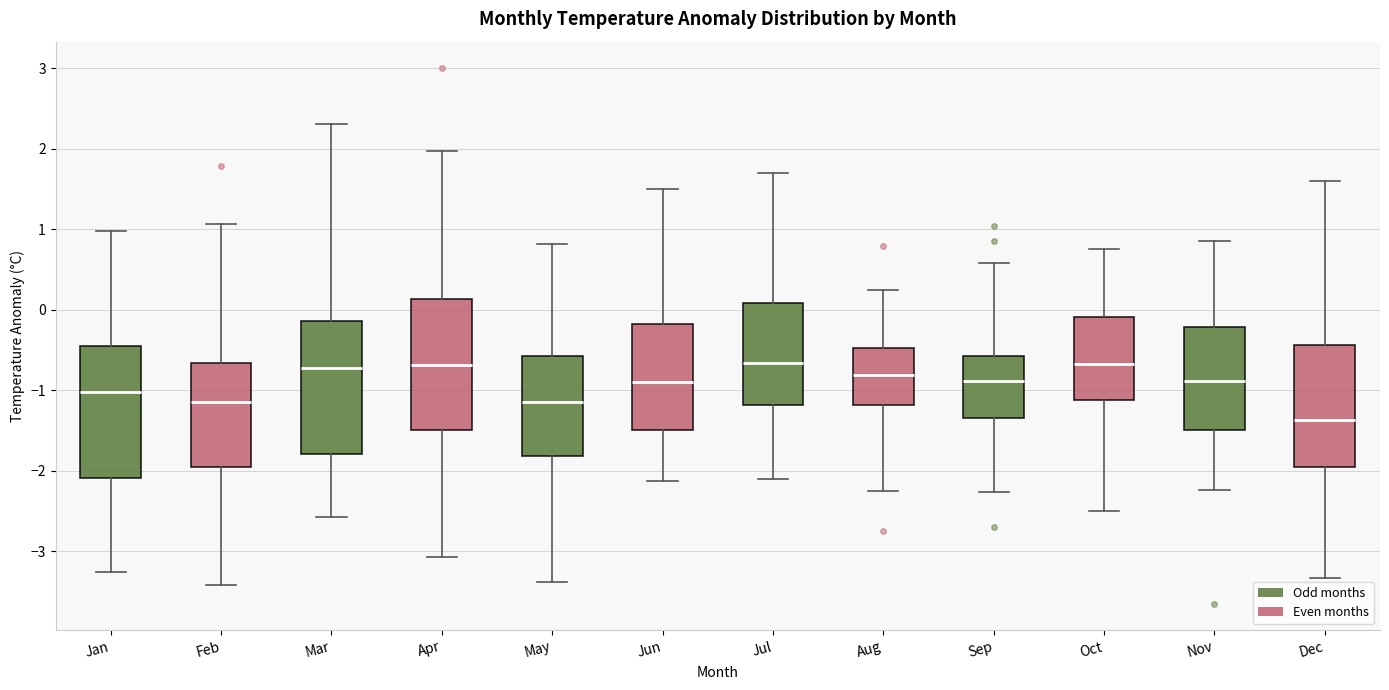

Reading left to right, transcribe this box plot: for each box, give where its median line is, the range the box spans, and where its two whiskers end, as read against the y-axis. The values are not printed on the chart, so give them approximately, as read against the axis.

Jan: median -1.0, box -2.1 to -0.5, whiskers -3.3 to 1.0
Feb: median -1.2, box -2.0 to -0.7, whiskers -3.4 to 1.1
Mar: median -0.7, box -1.8 to -0.1, whiskers -2.6 to 2.3
Apr: median -0.7, box -1.5 to 0.1, whiskers -3.1 to 2.0
May: median -1.1, box -1.8 to -0.6, whiskers -3.4 to 0.8
Jun: median -0.9, box -1.5 to -0.2, whiskers -2.1 to 1.5
Jul: median -0.7, box -1.2 to 0.1, whiskers -2.1 to 1.7
Aug: median -0.8, box -1.2 to -0.5, whiskers -2.3 to 0.2
Sep: median -0.9, box -1.3 to -0.6, whiskers -2.3 to 0.6
Oct: median -0.7, box -1.1 to -0.1, whiskers -2.5 to 0.8
Nov: median -0.9, box -1.5 to -0.2, whiskers -2.2 to 0.9
Dec: median -1.4, box -2.0 to -0.4, whiskers -3.3 to 1.6